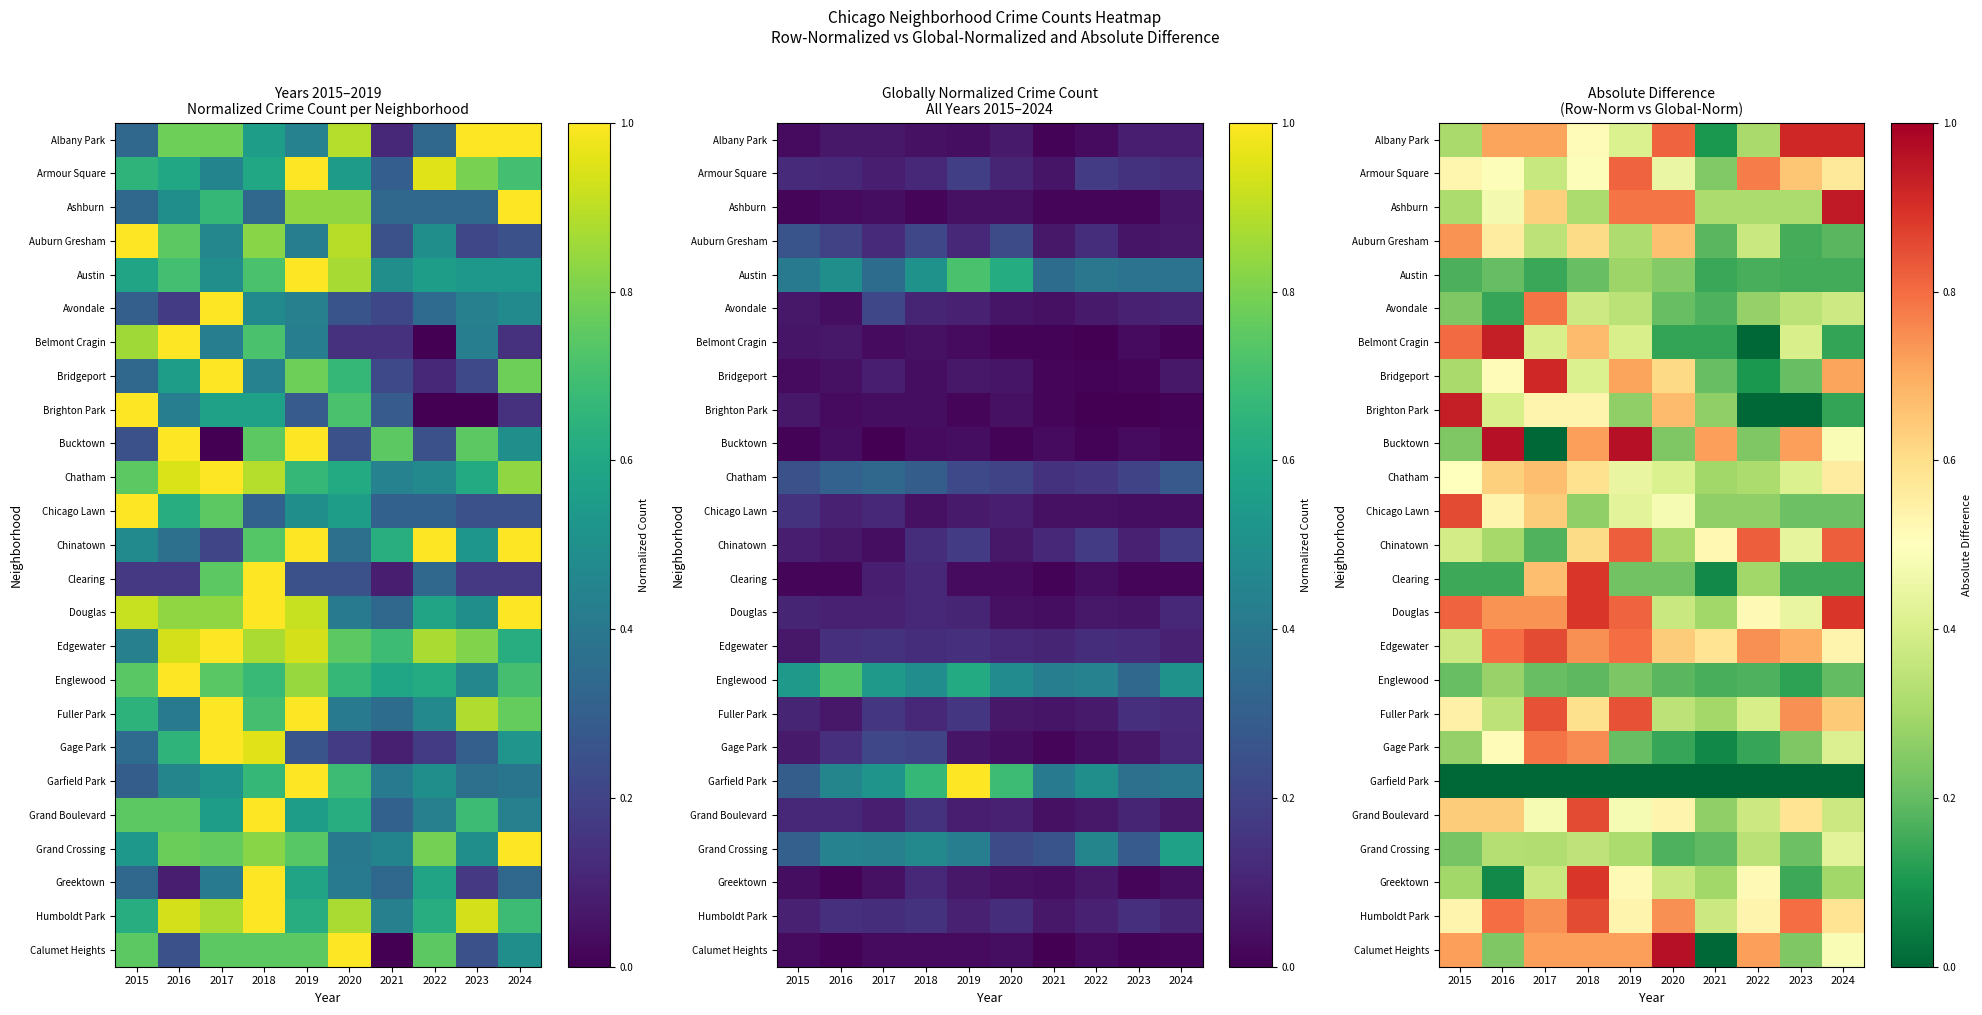

What is the difference between the maximum and minimum values in the Edgewater series?

0.5